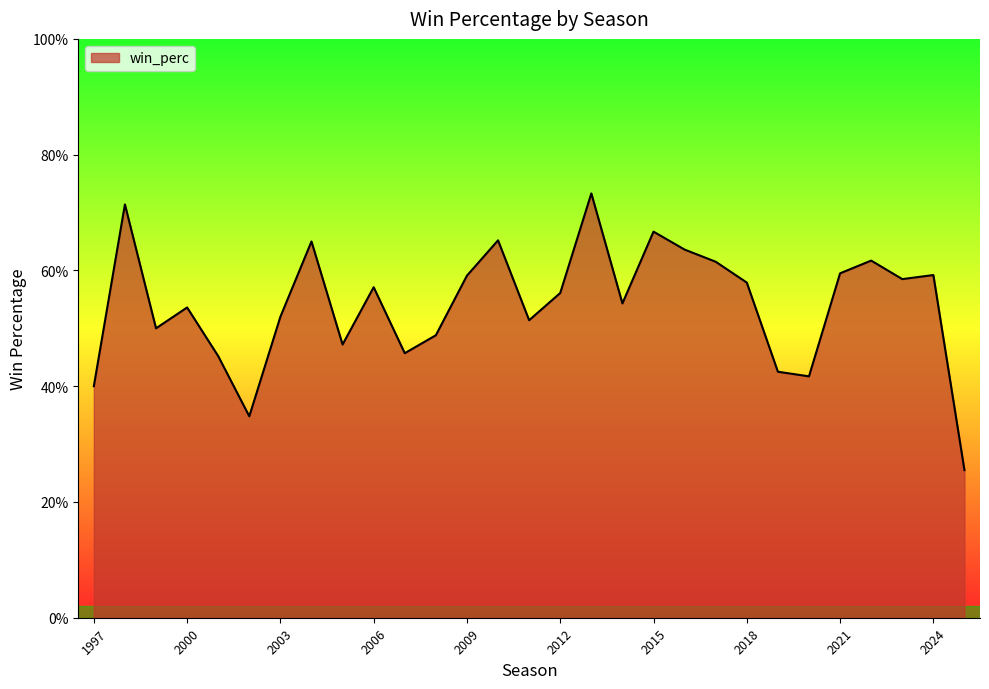

Does the chart have visible grid lines?

No